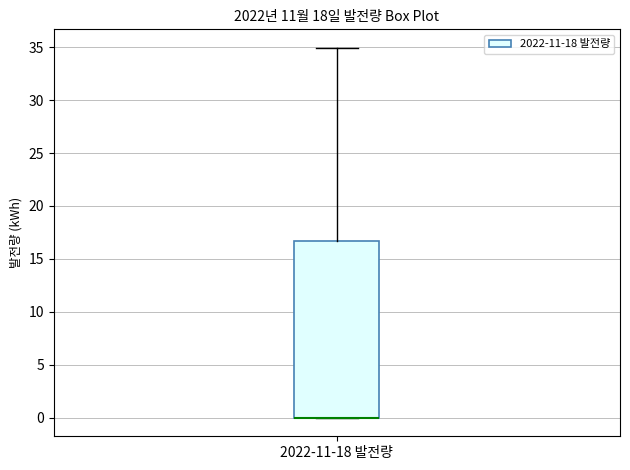

Read this box plot against the y-axis: the position of the median line, the range covered by the box, and the ends of both whiskers. The values are not printed on the chart, so give them approximately, as read against the axis.

median 0.0 (drawn on the box's lower edge), box 0.0 to 16.5, whiskers 0.0 to 35.0